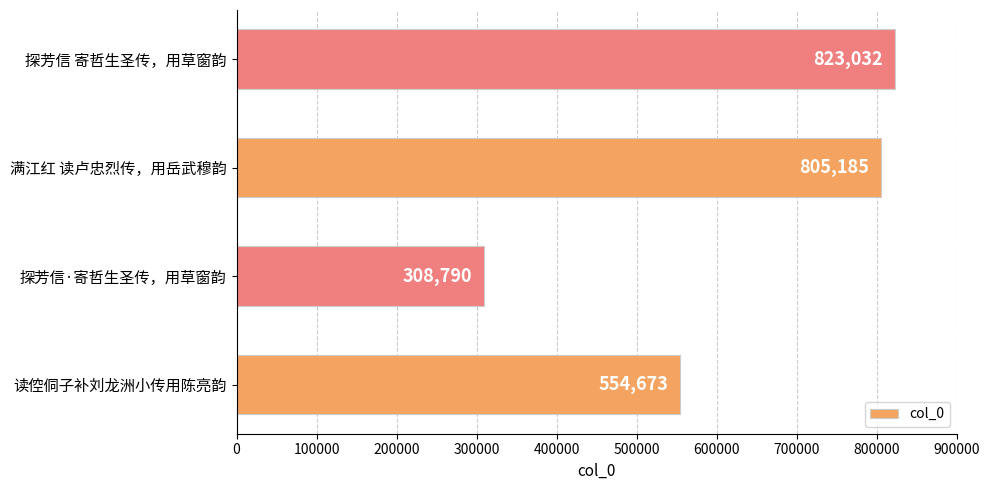

Which category has the lowest value across all series?

探芳信·寄哲生圣传，用草窗韵